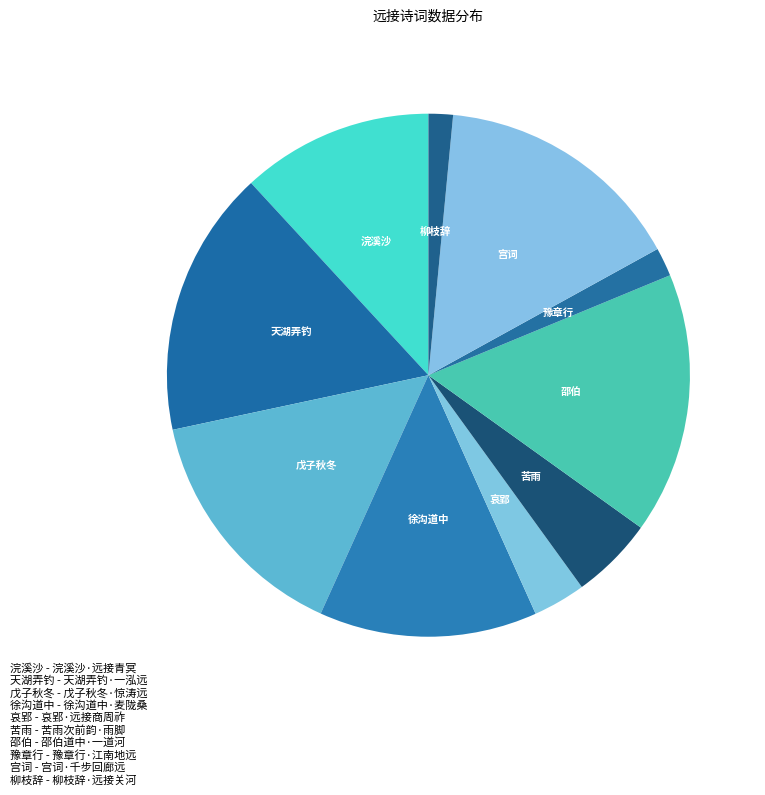

Approximately how many times larger is the value at 戊子秋冬 compared to 豫章行?

8.4